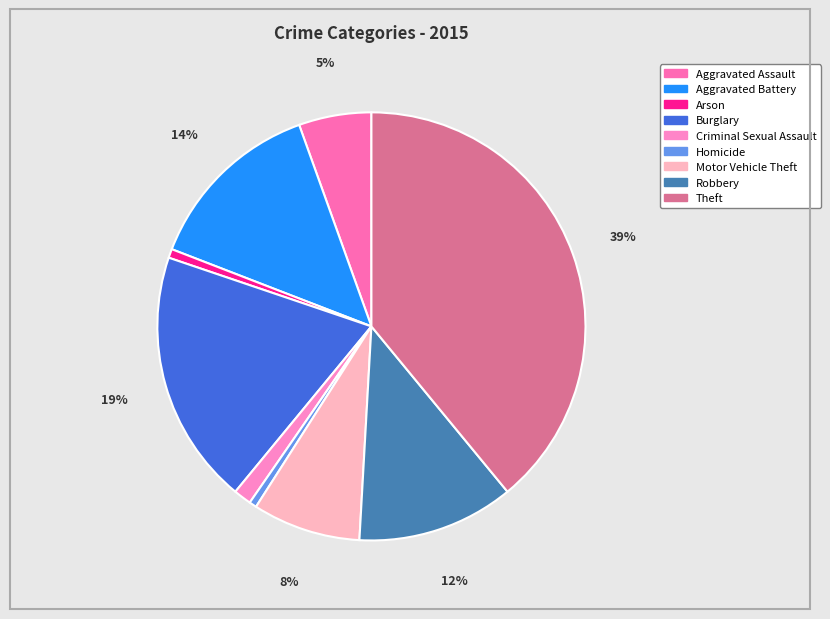

Count the number of slices in the pie.

9